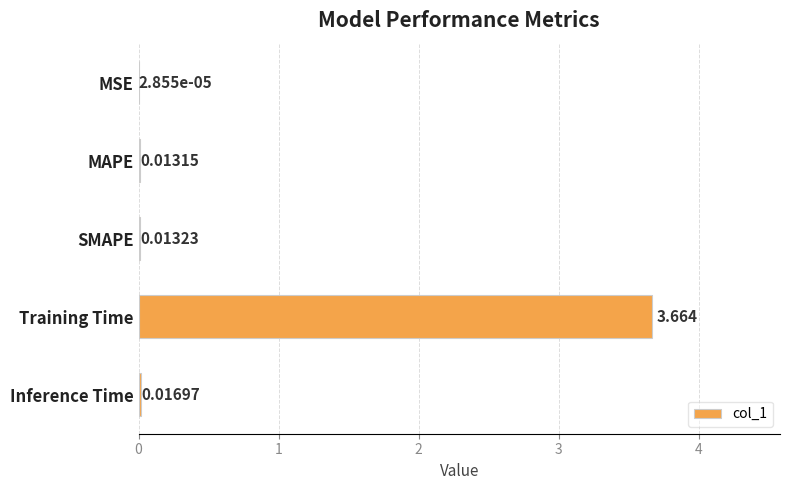

Which label corresponds to the largest value in the chart?

Training Time